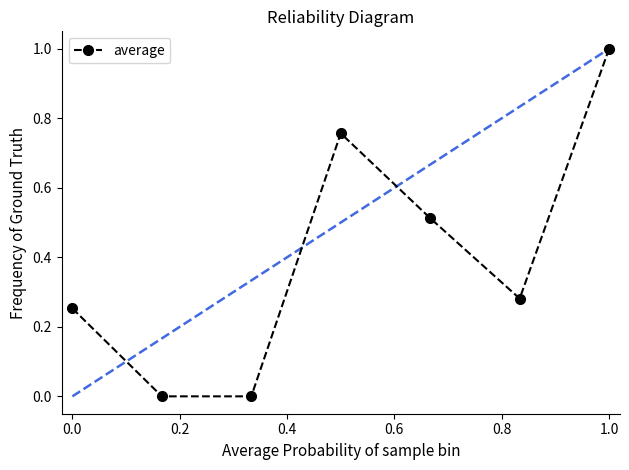

How many interior local peaks (higher than both neighbors) does the data have?

1